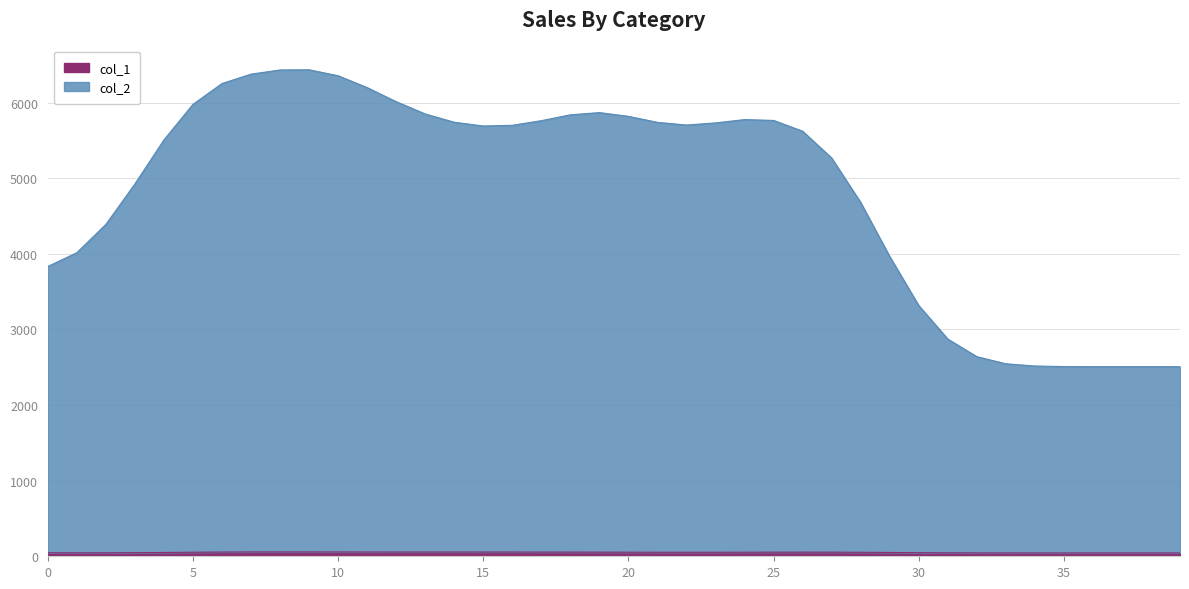

At 37, list the series in order from largest to smallest.

col_2, col_1